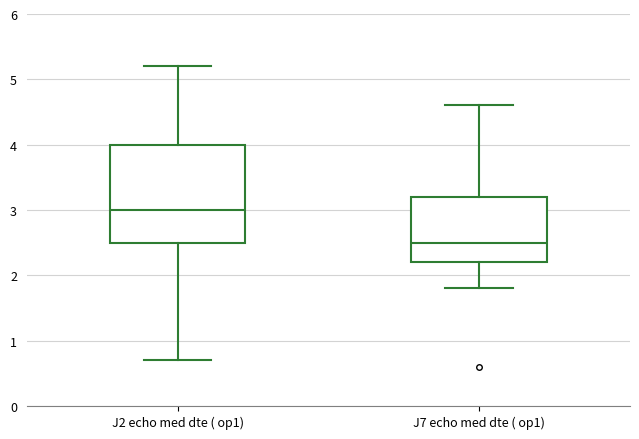

Reading left to right, read every box against the y-axis: the position of its median line, the range the box covers, and the ends of its whiskers. The values are not printed on the chart, so give them approximately, as read against the axis.

J2 echo med dte ( op1): median 3.0, box 2.5 to 4.0, whiskers 0.7 to 5.2
J7 echo med dte ( op1): median 2.5, box 2.2 to 3.2, whiskers 1.8 to 4.6